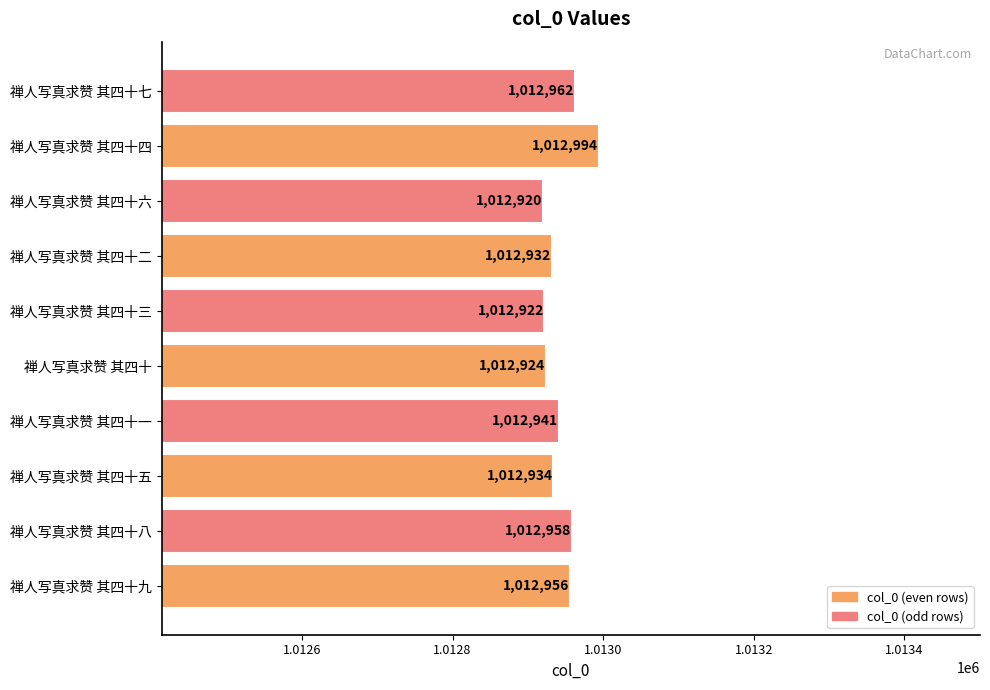

The chart shows a value of 699560 at 禅人写真求赞 其四十九. True or false?

False